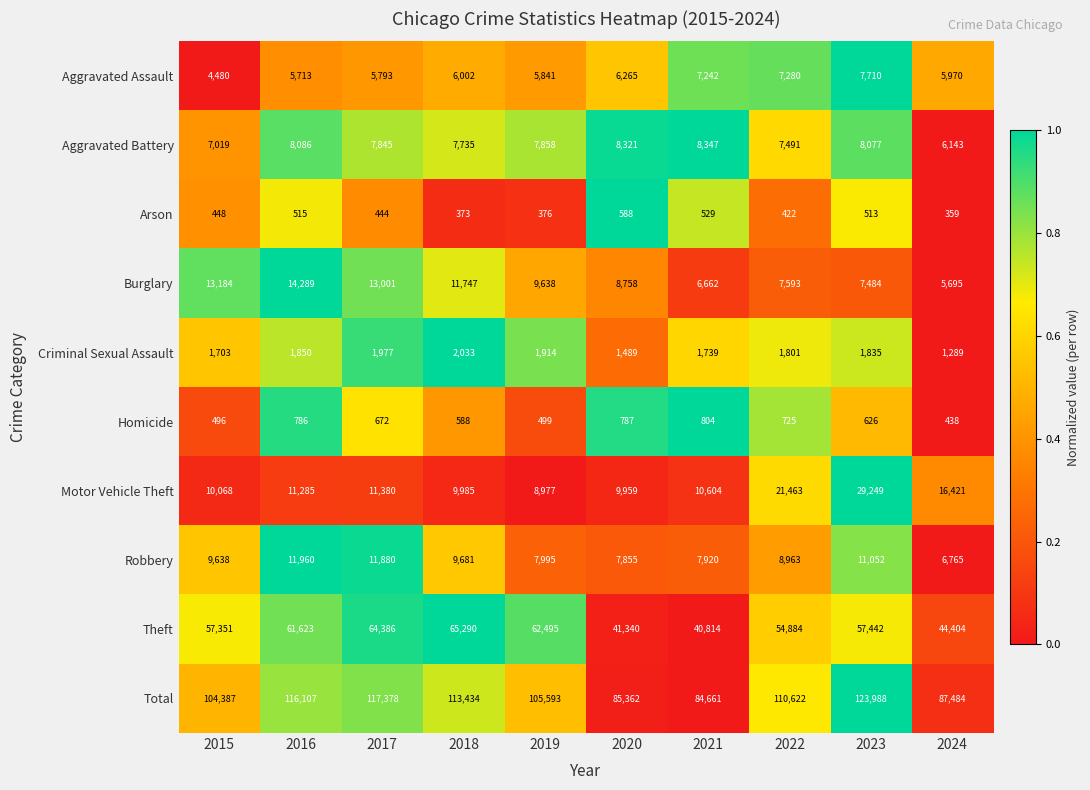

What is the average value of the Theft series?

55003